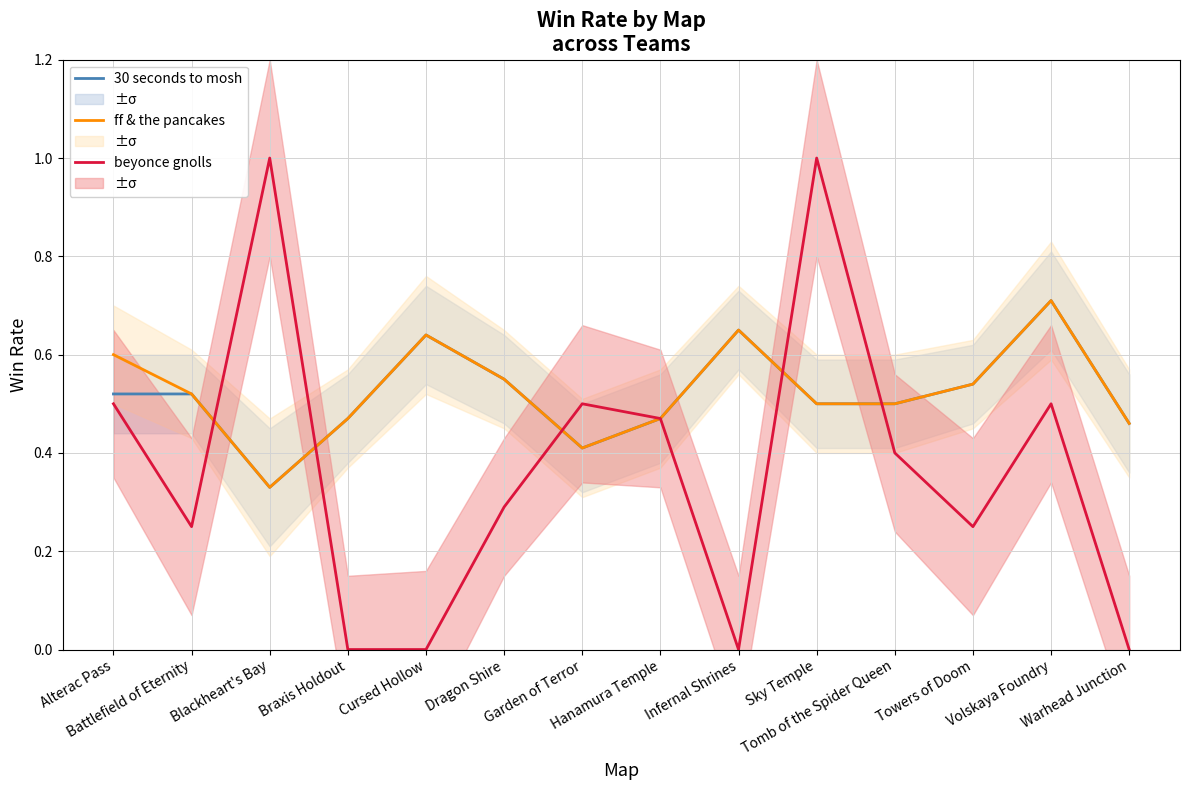

What is the sum of the 30 seconds to mosh values at Battlefield of Eternity and Sky Temple?

1.0